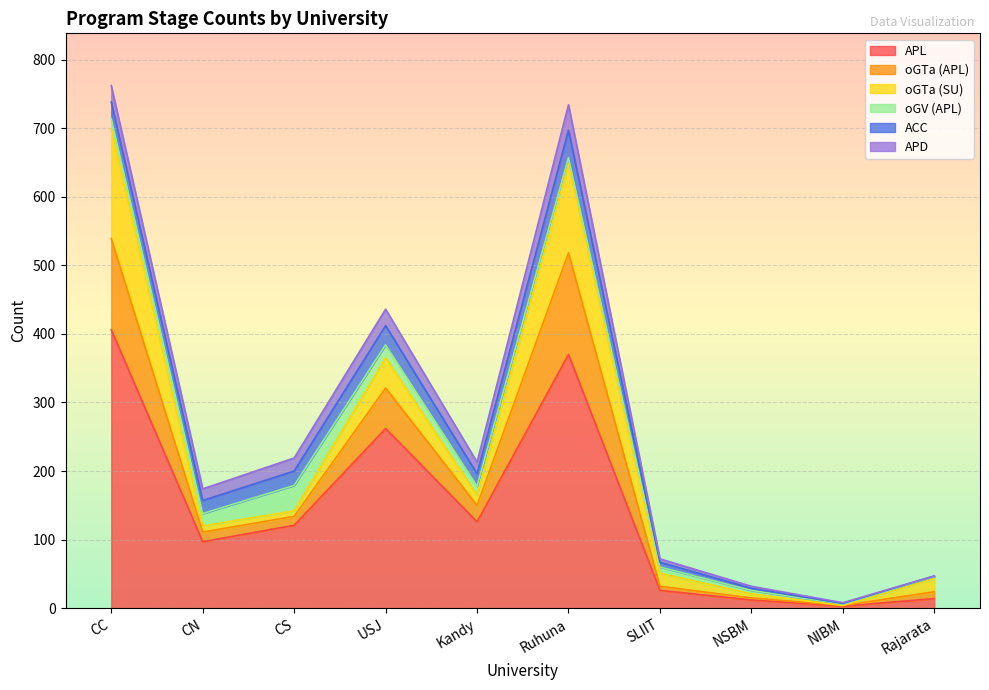

Which series changed the most between NIBM and Rajarata?

oGTa (SU)